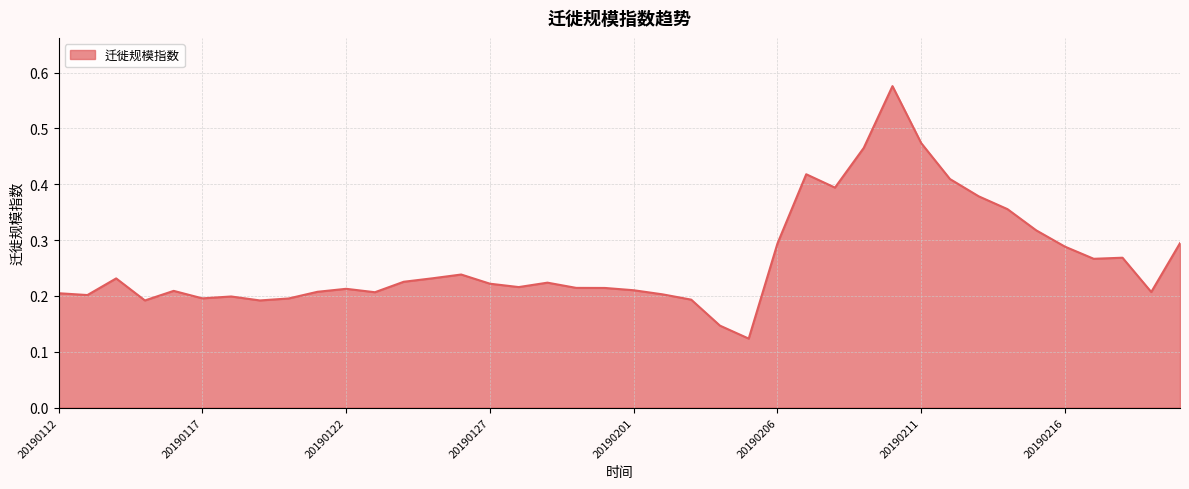

Does the chart have visible grid lines?

Yes